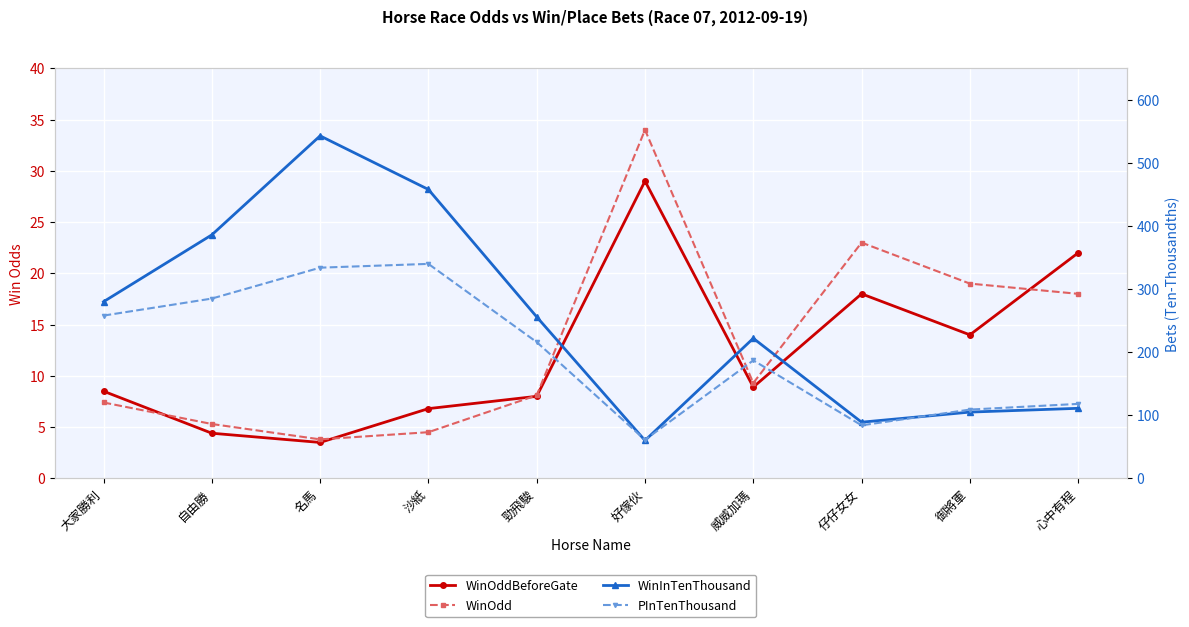

The WinOdd series shows 19.0 at 御將軍. True or false?

True